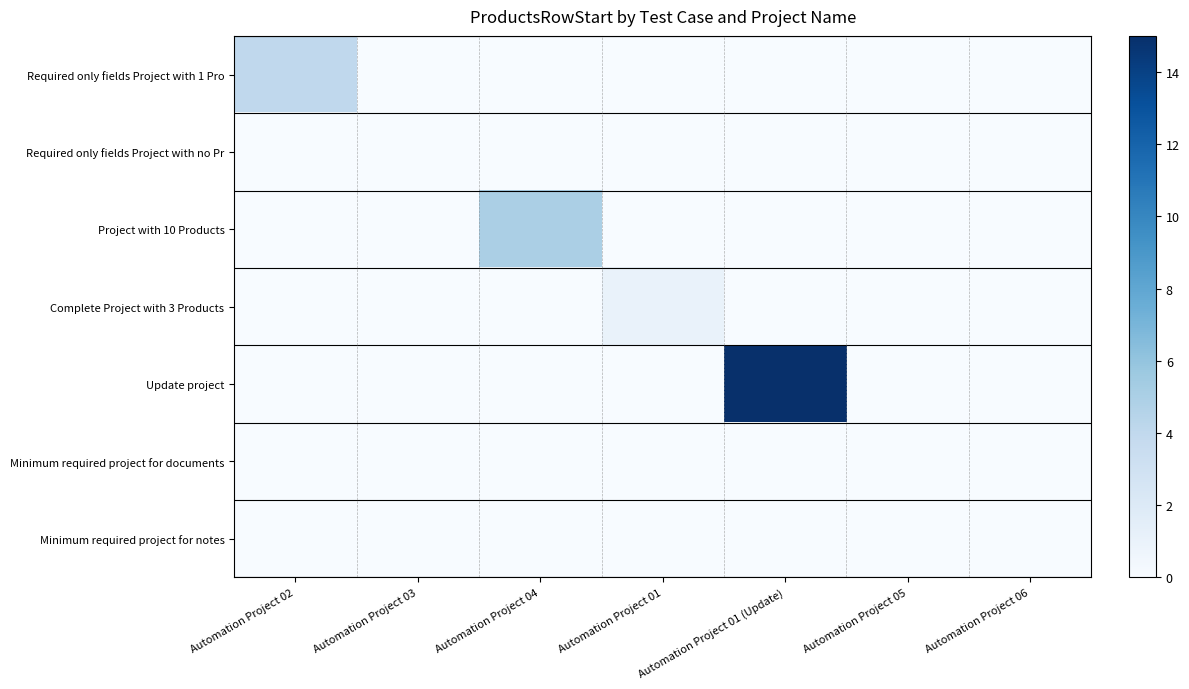

List the series in order of their peak value, lowest first.

Required only fields Project with no Pr, Minimum required project for documents, Minimum required project for notes, Complete Project with 3 Products, Required only fields Project with 1 Pro, Project with 10 Products, Update project